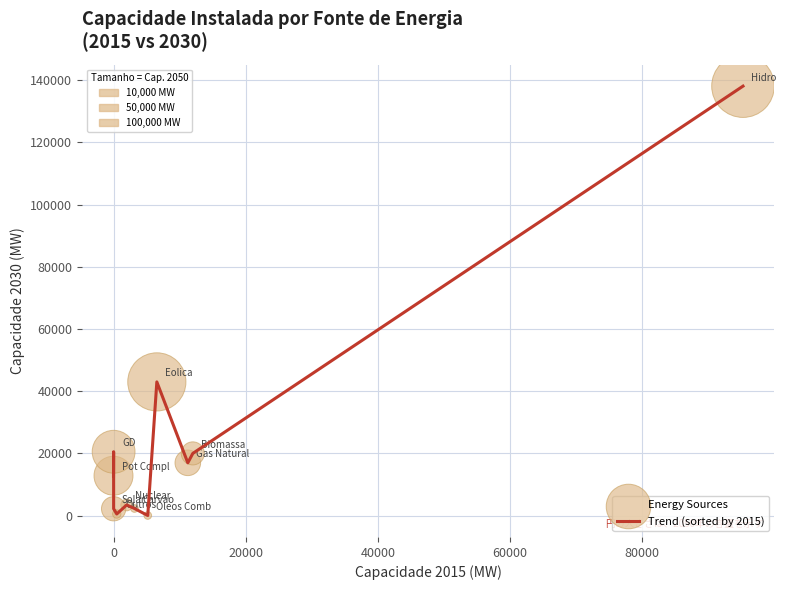

What is the maximum value shown in the chart?

138094